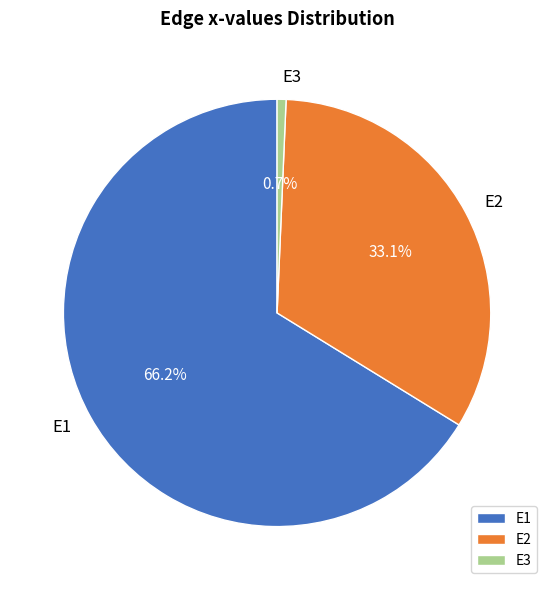

To the nearest percent, what is the difference between the largest and smallest slice percentages?

66%